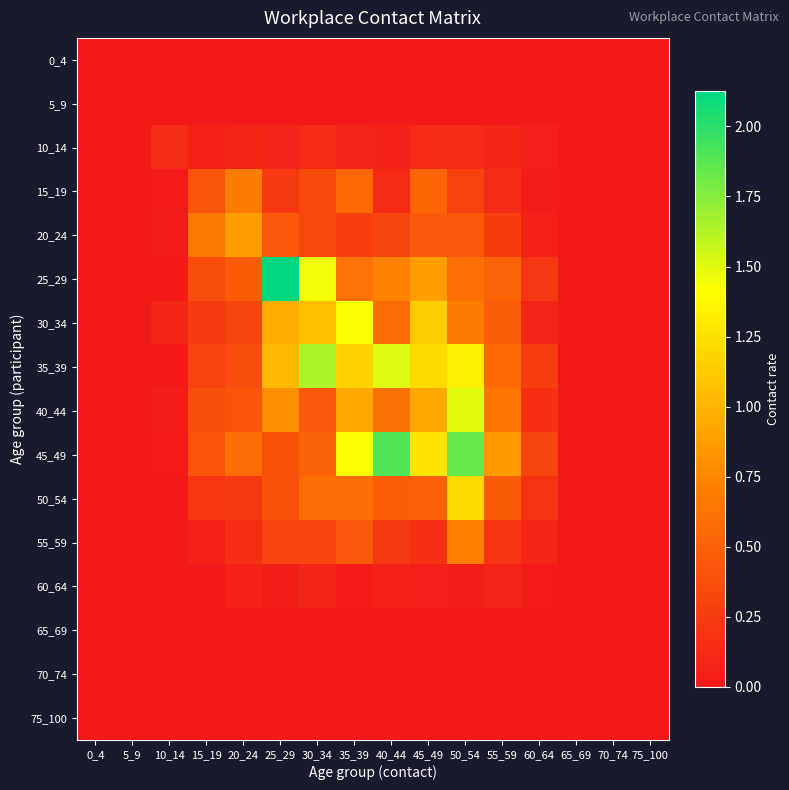

At how many categories does at least one series exceed 0?

11